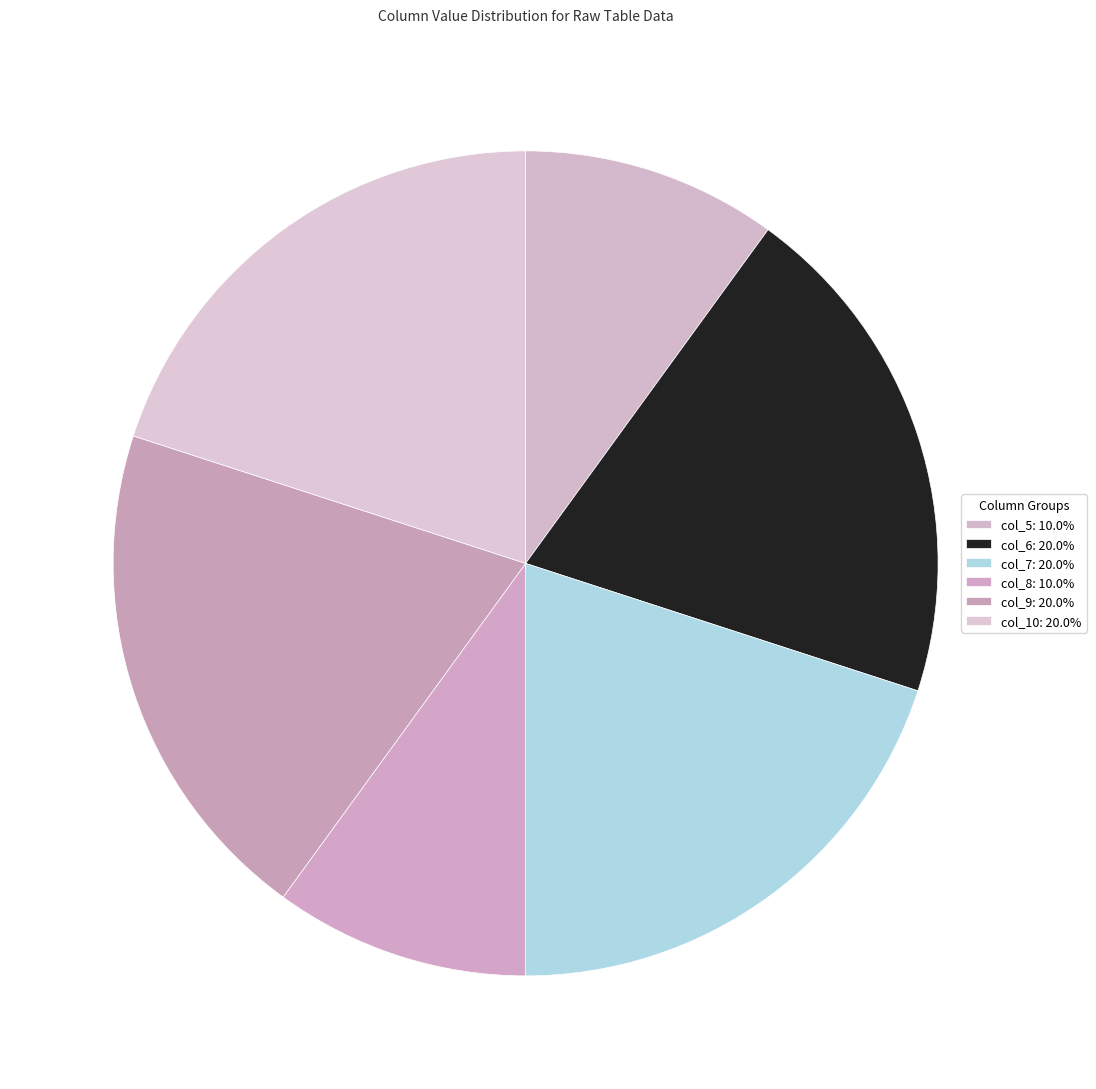

How many segments does this pie chart have?

6